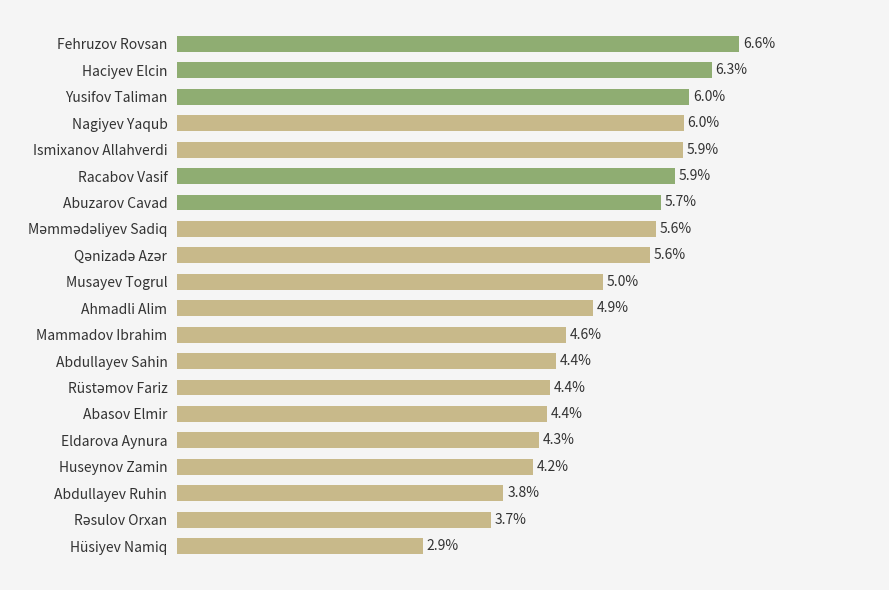

Does the chart contain stacked bars?

No